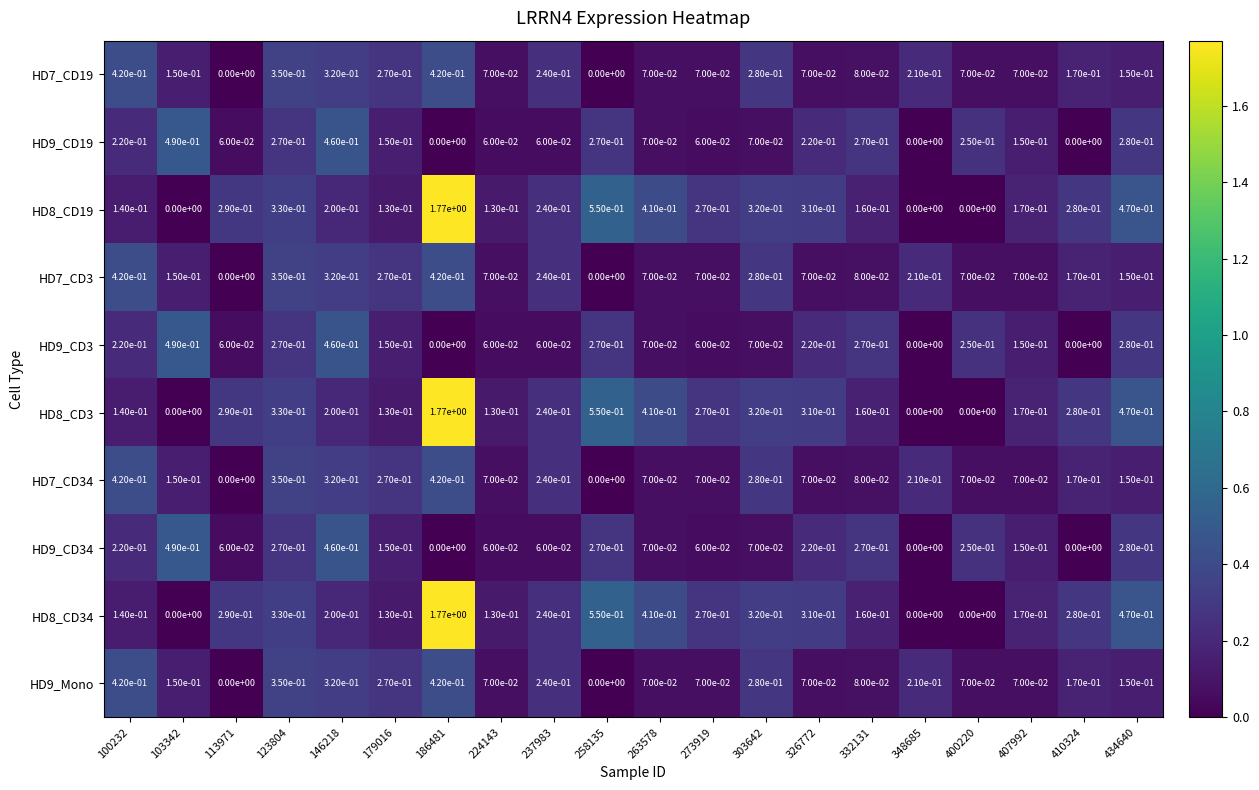

Is it true that HD9_CD3 equals 0.2 at 400220?

True